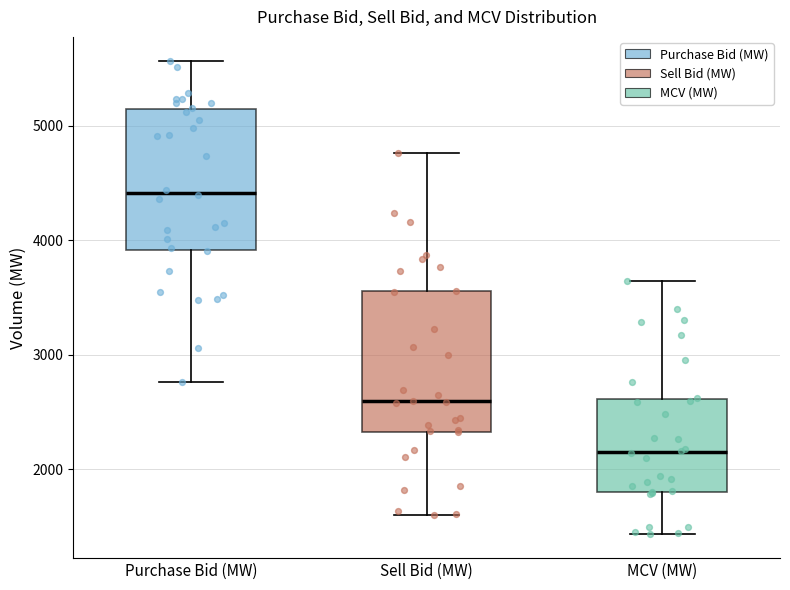

Reading left to right, transcribe this box plot: for each box, give where its median line is, the range the box spans, and where its two whiskers end, as read against the y-axis. The values are not printed on the chart, so give them approximately, as read against the axis.

Purchase Bid (MW): median 4400, box 3900 to 5100, whiskers 2800 to 5600
Sell Bid (MW): median 2600, box 2300 to 3600, whiskers 1600 to 4800
MCV (MW): median 2200, box 1800 to 2600, whiskers 1400 to 3600